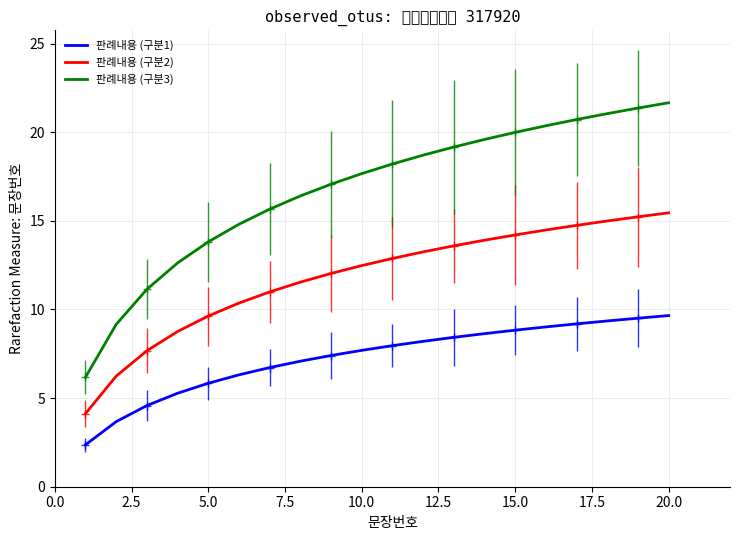

What is the average value of the 판례내용 (구분3) series?

16.8